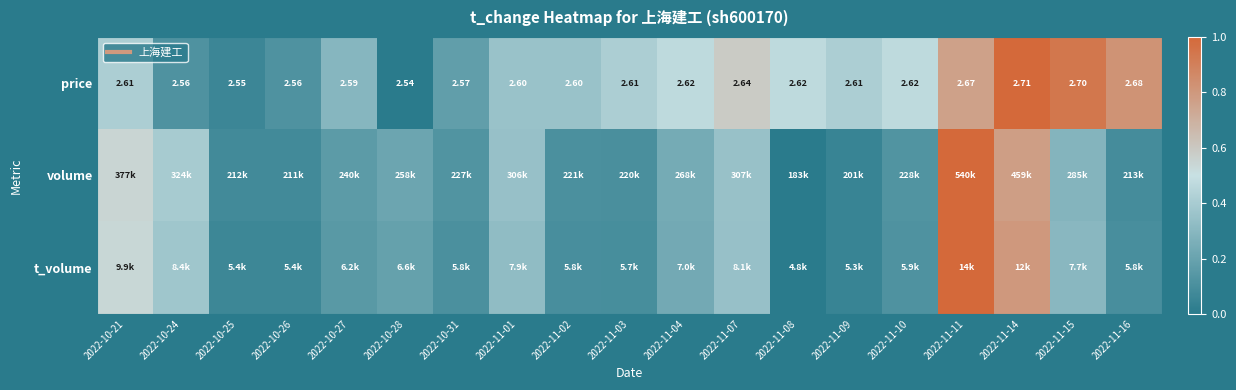

Is the value of volume at 2022-10-27 greater than the value of t_volume at 2022-11-11?

No